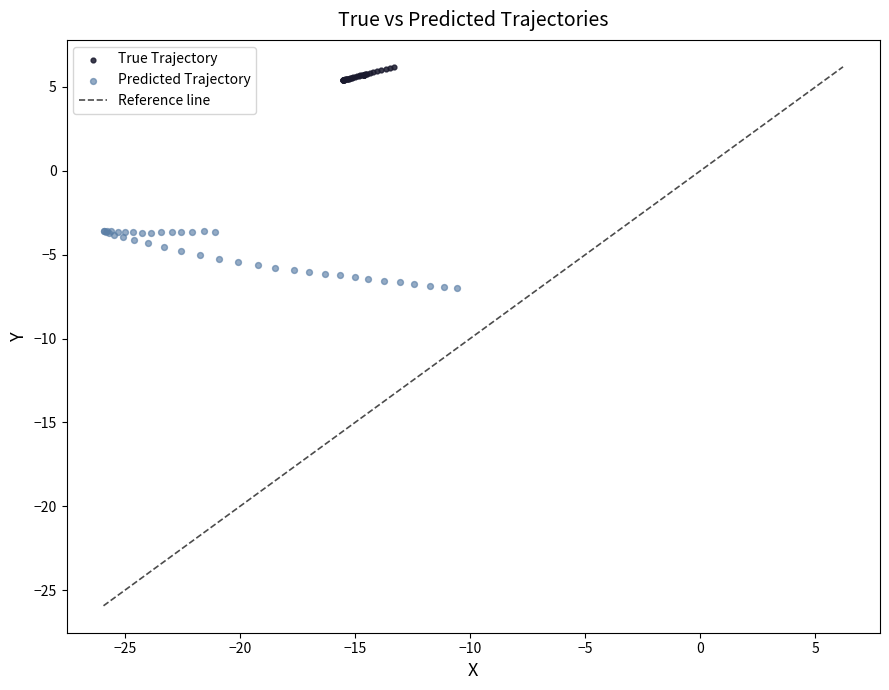

Which series reaches the minimum Y coordinate?

Predicted Trajectory